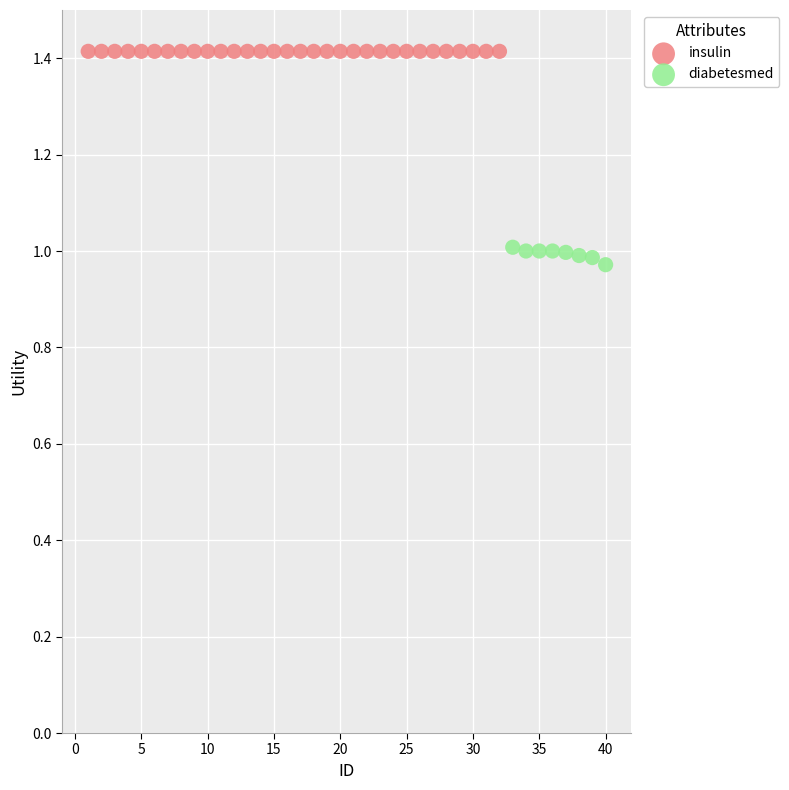

Which series reaches the minimum Y coordinate?

diabetesmed